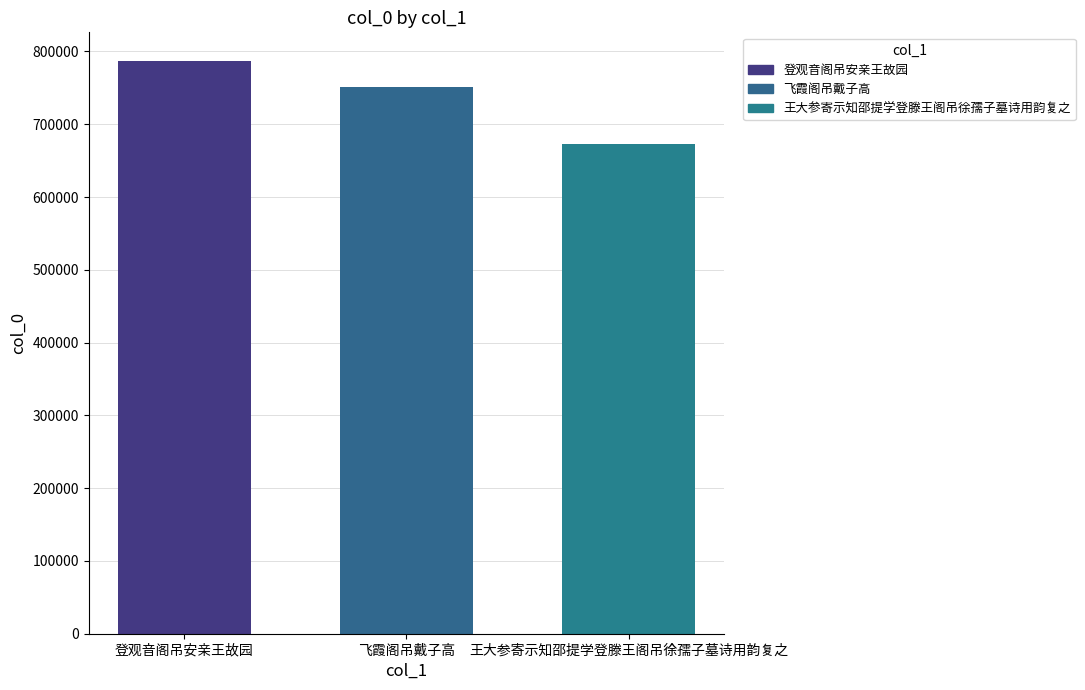

What is the value of the 1st bar from the left?

786952